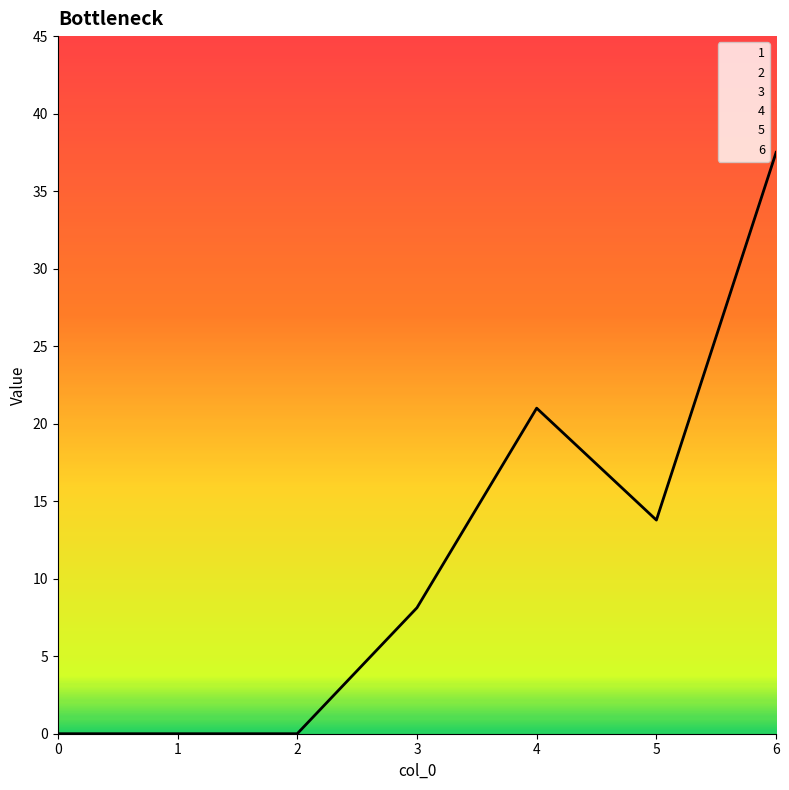

True or false: 5 has more than 2 interior local peaks.

False